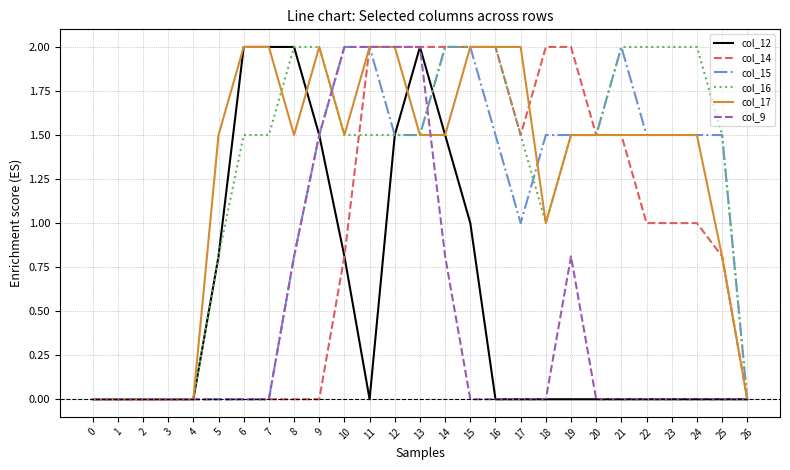

Which series changed the most between 5 and 6?

col_12